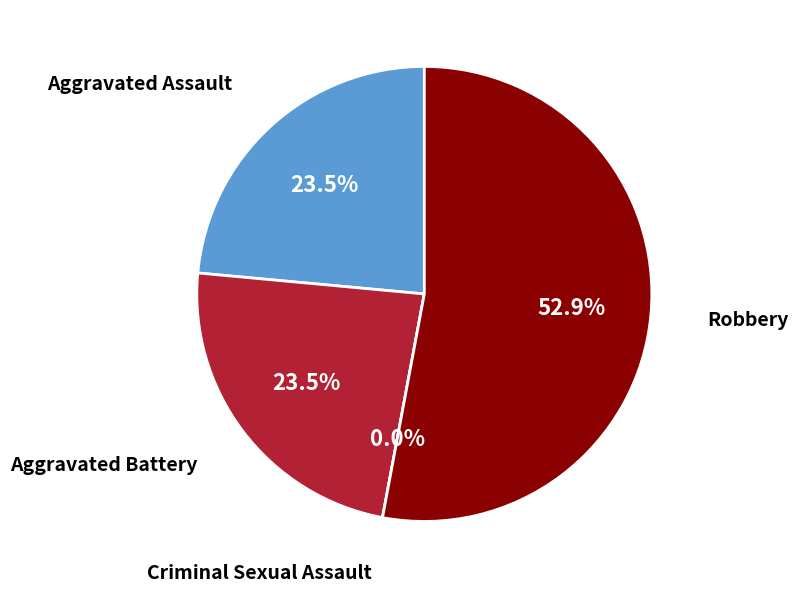

How much of the chart is everything except Criminal Sexual Assault?

100.0%